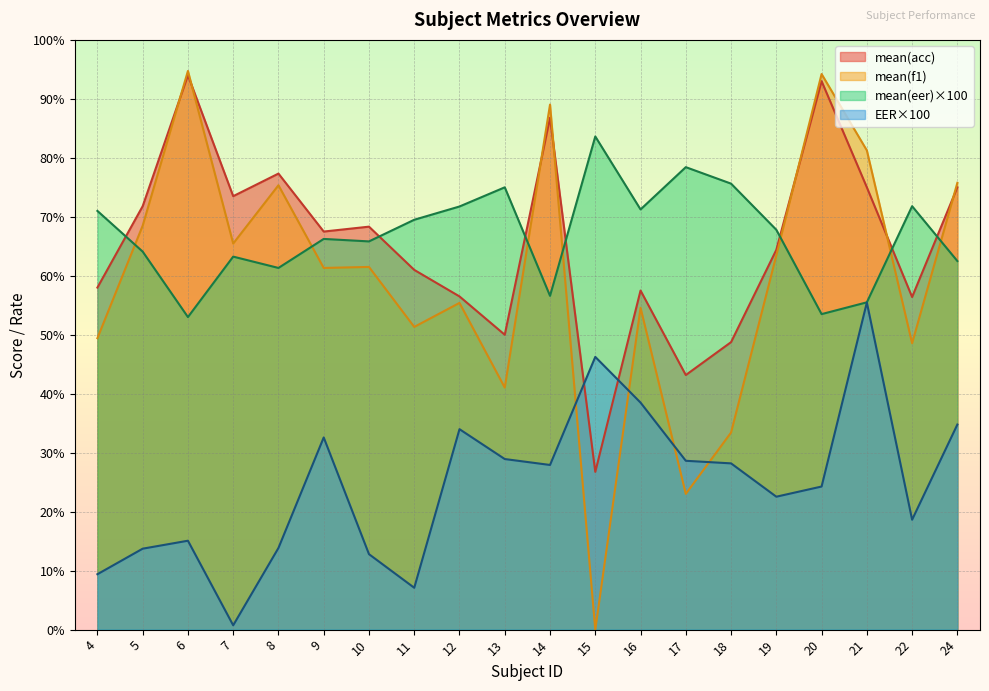

Which series has the largest total across all categories?

mean(eer)×100